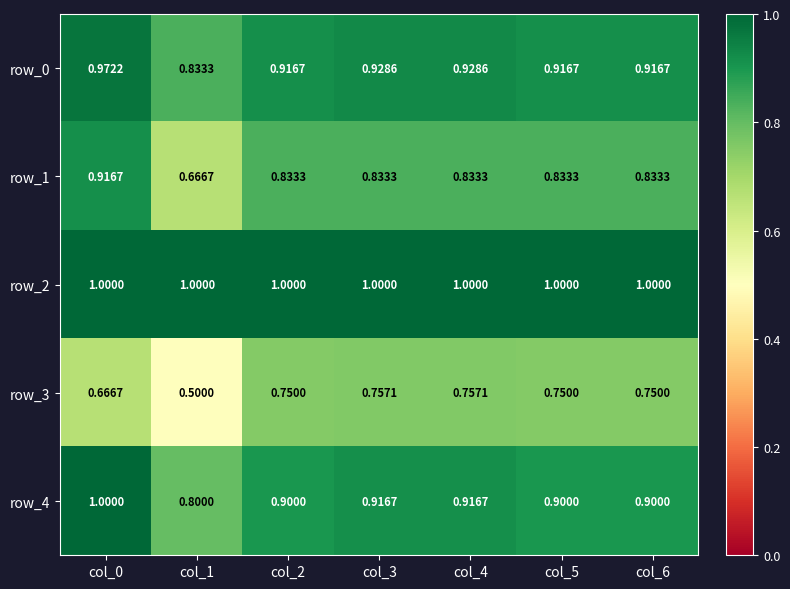

What is the smallest value displayed?

0.5